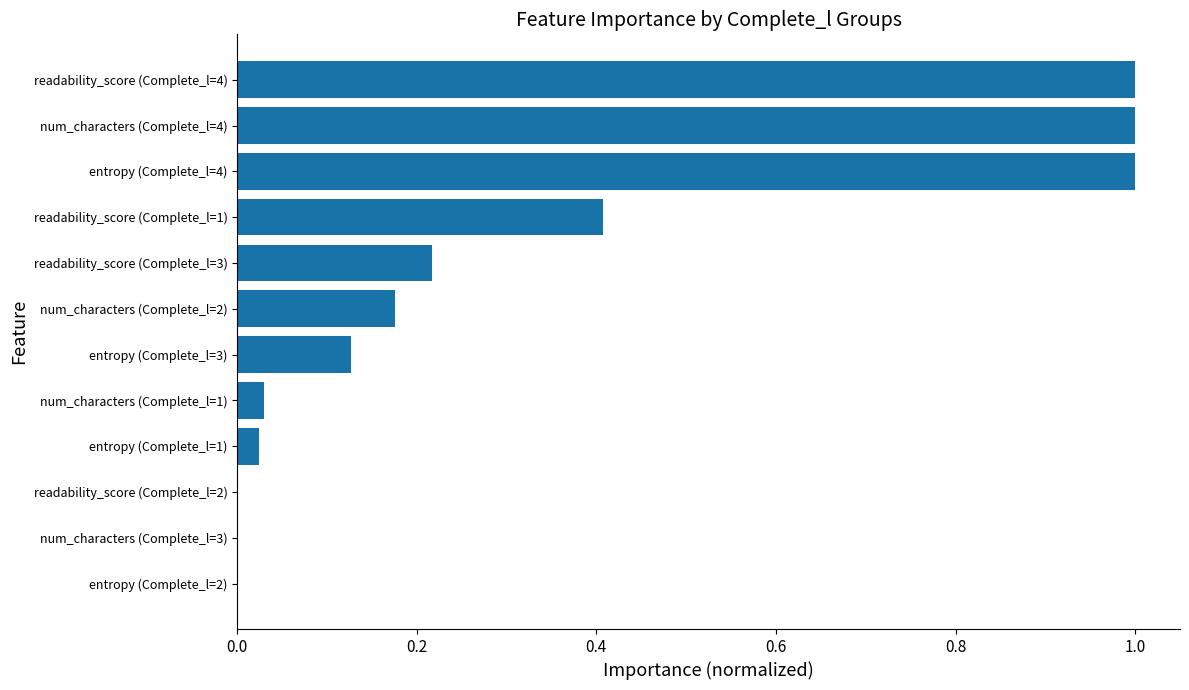

Count the number of categories in the chart.

12